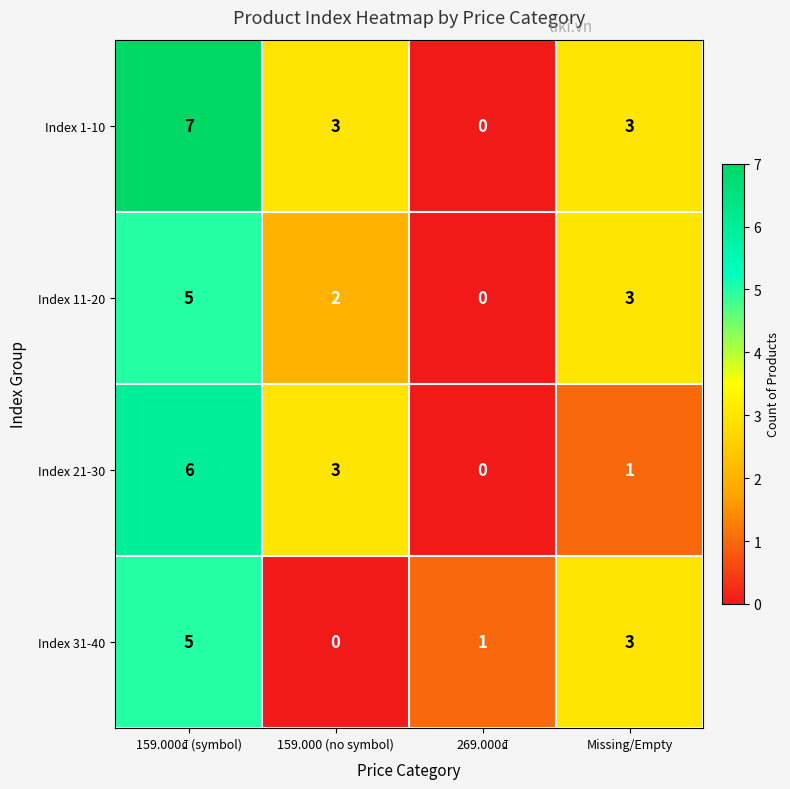

Is it true that Index 21-30 equals 1 at Missing/Empty?

True